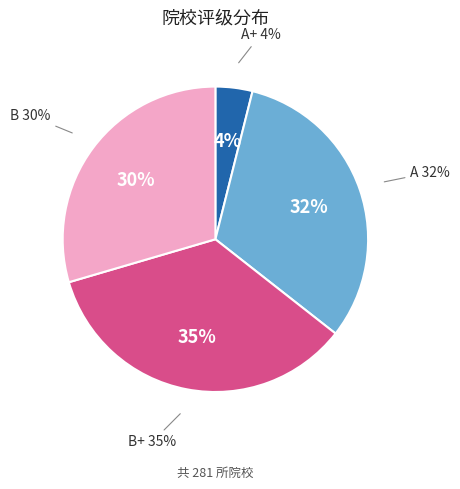

Which slice is the largest?

B+